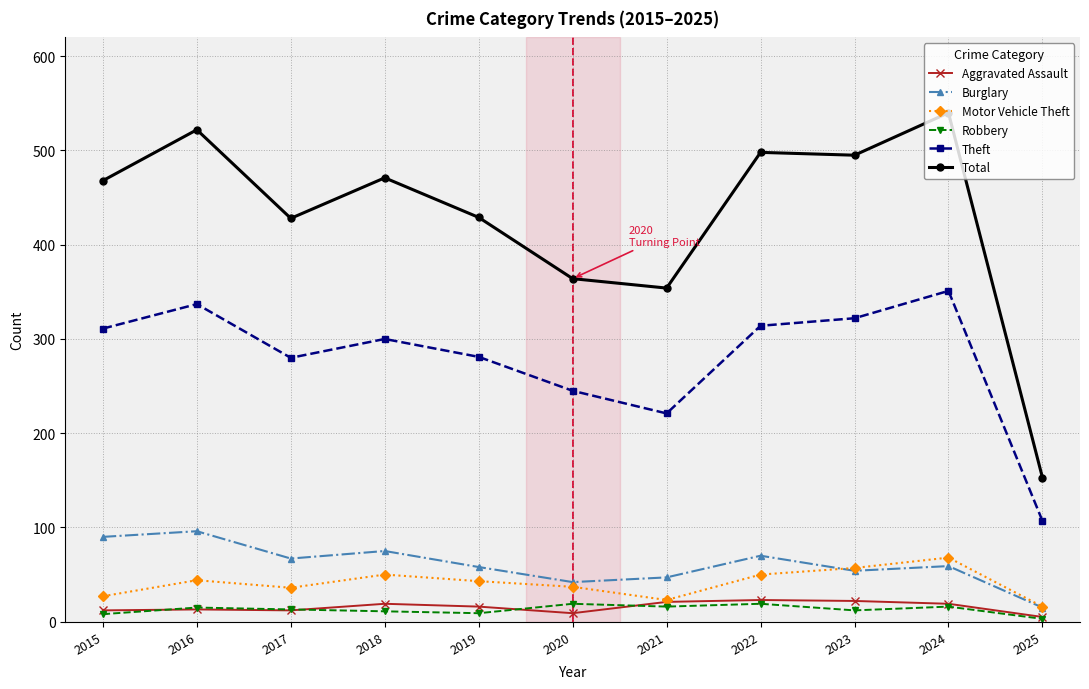

How many lines are shown in the chart?

6